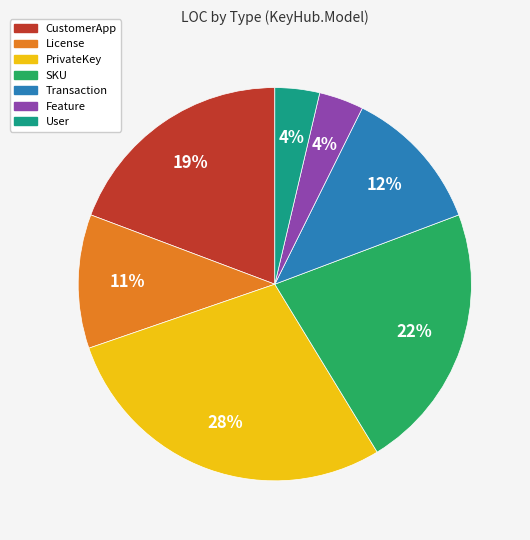

What is the largest slice in the pie chart?

PrivateKey